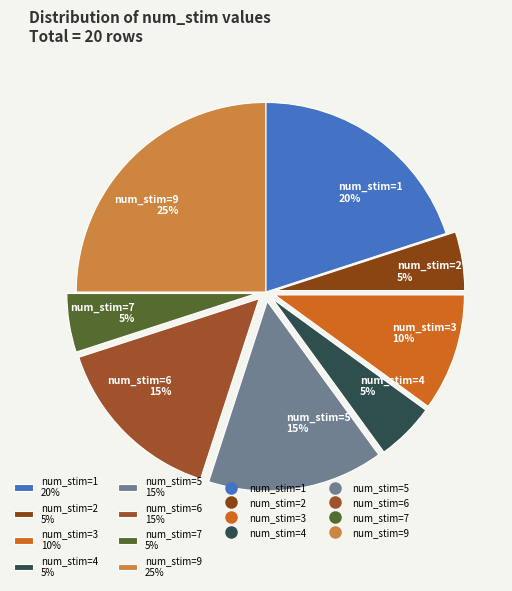

How many segments does this pie chart have?

8